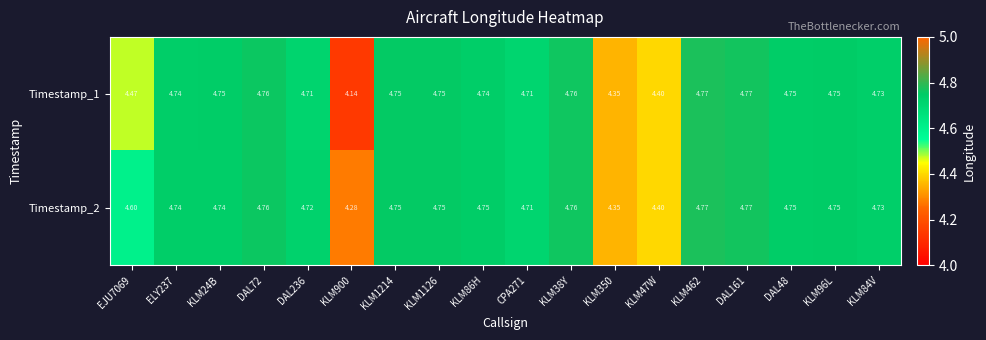

Which series has the largest range (max minus min)?

Timestamp_1